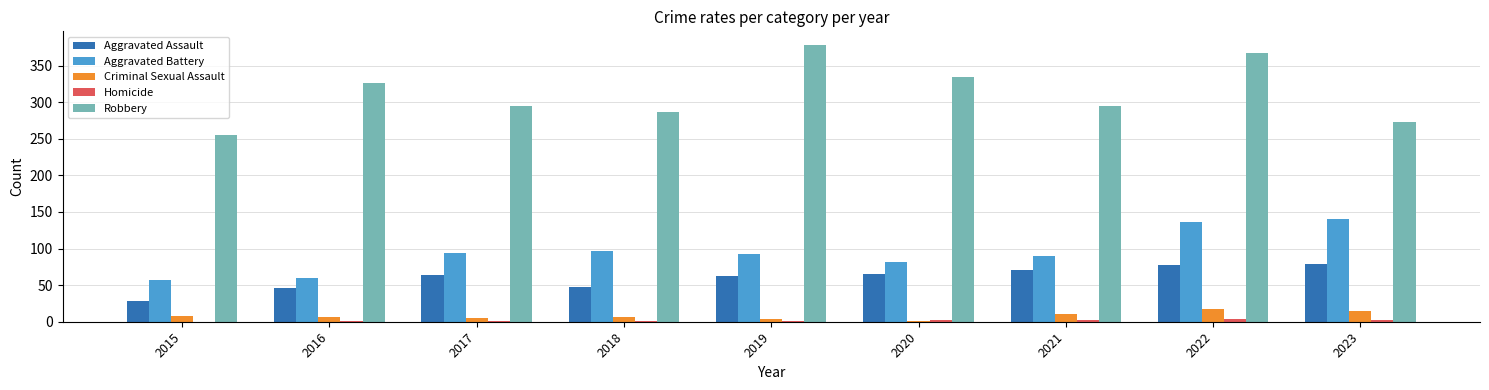

At which label is Robbery closest to 316?

2016